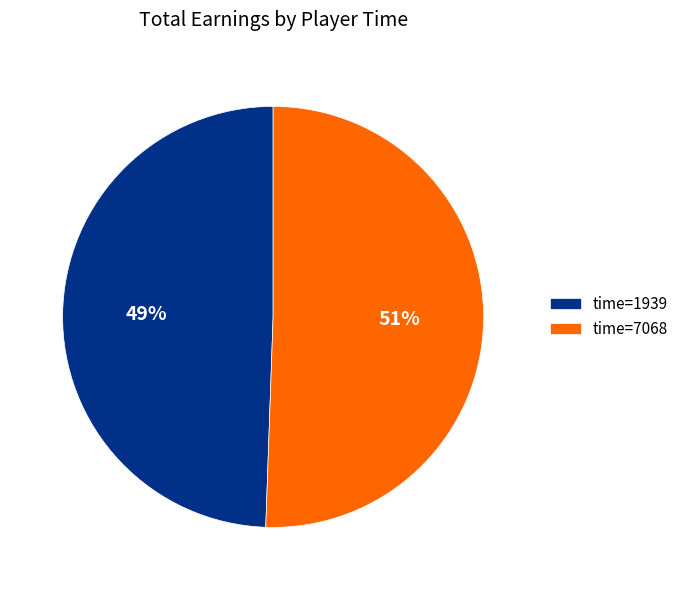

Is there a majority slice in this chart?

Yes